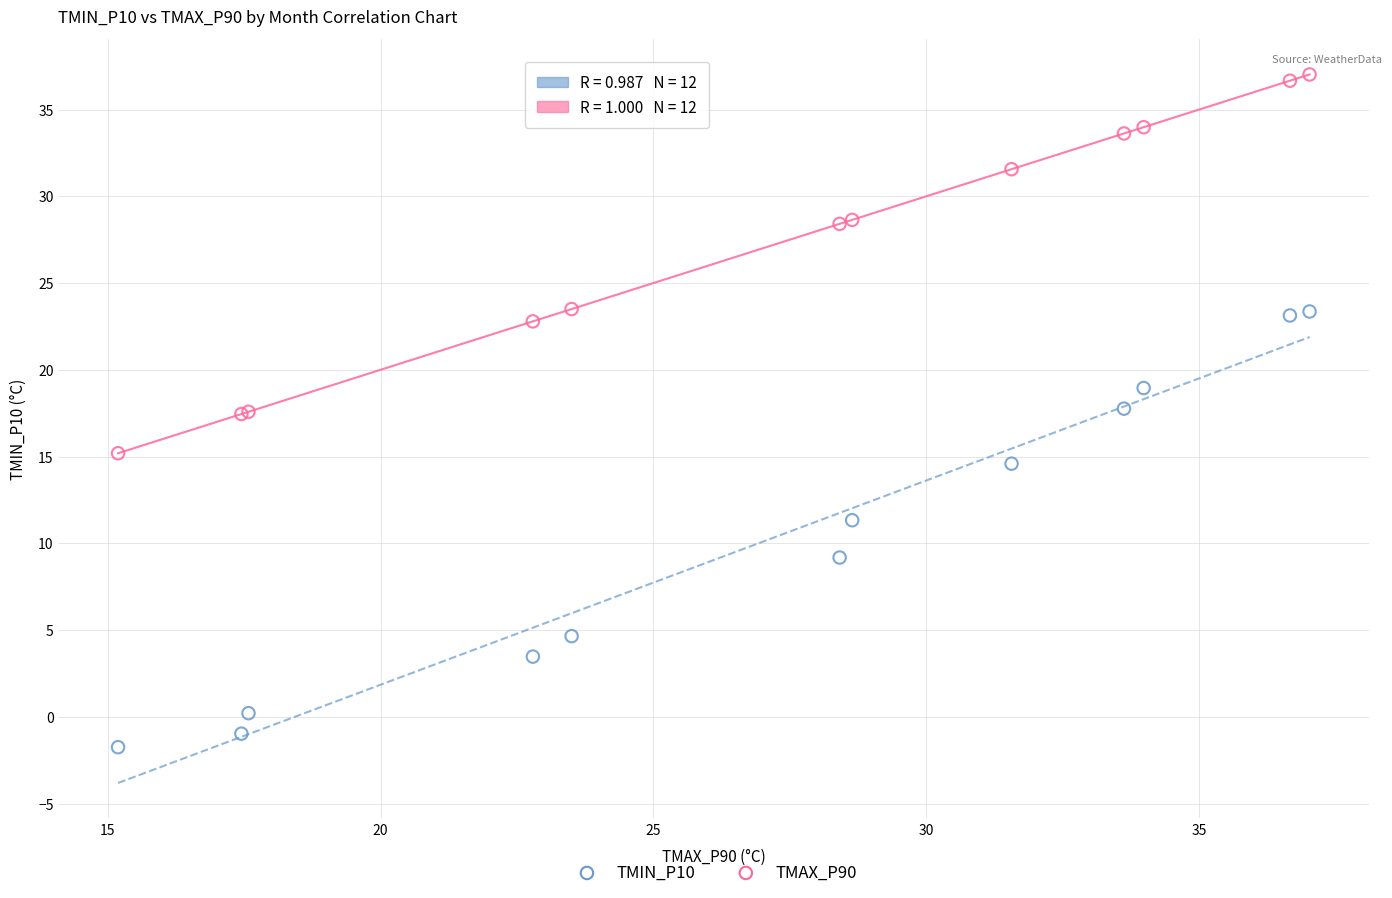

In the TMIN_P10 series, what Y value is closest to 10?

9.2